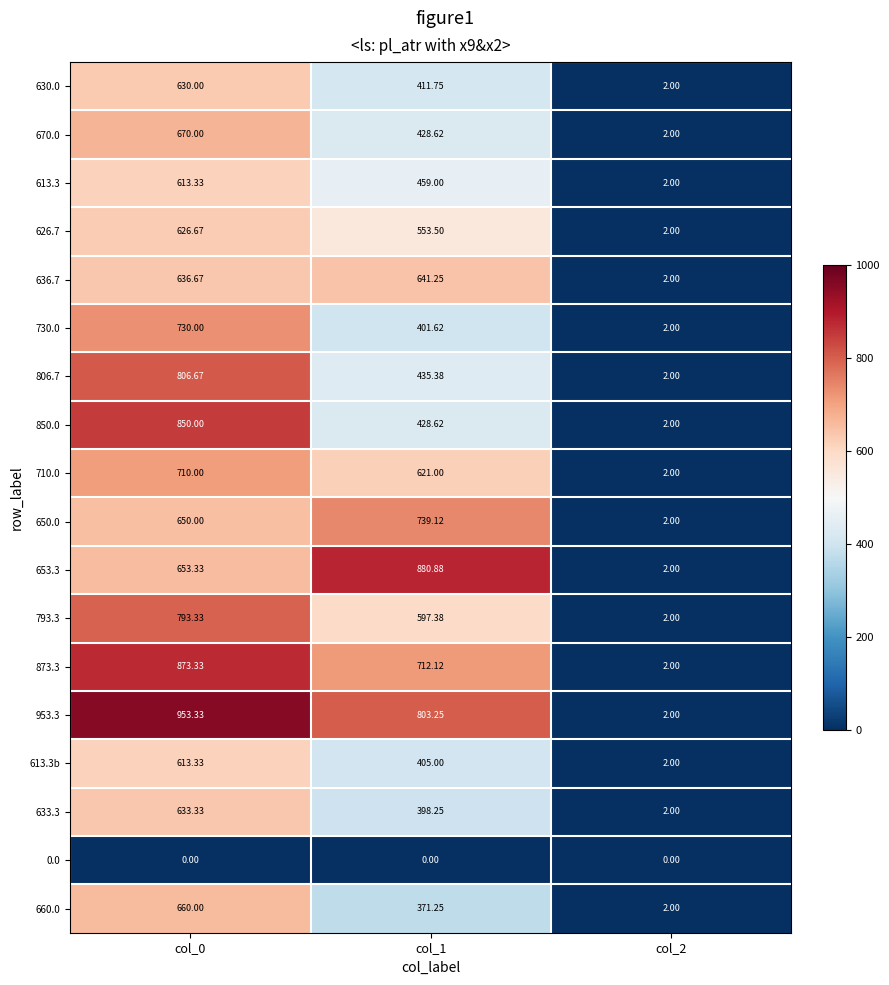

Which series has the largest range (max minus min)?

953.3